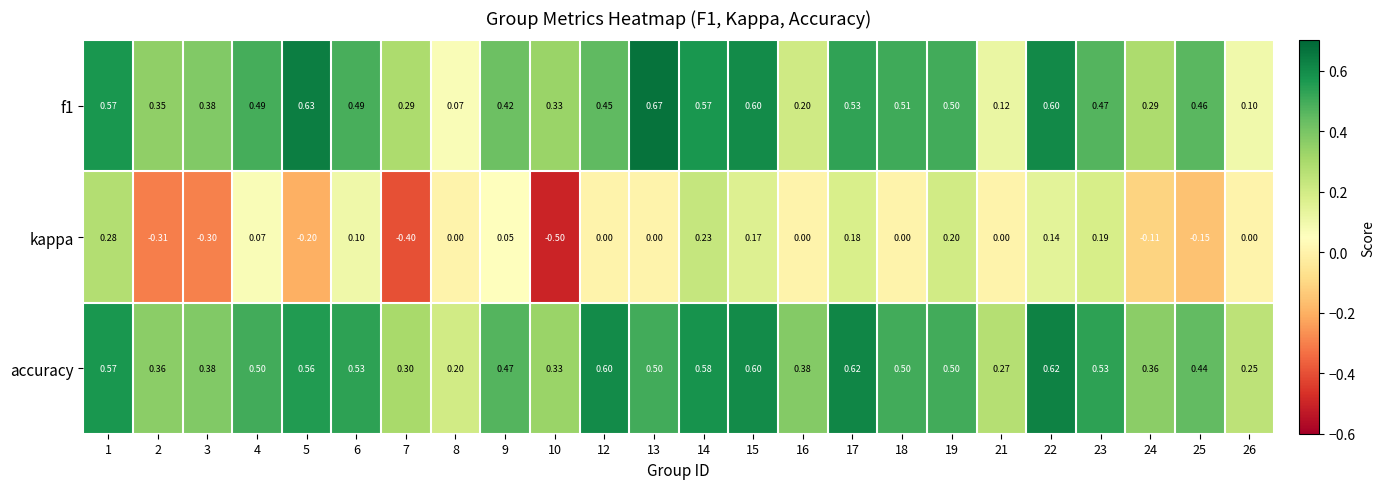

Is the value of accuracy at 16 greater than the value of kappa at 15?

Yes